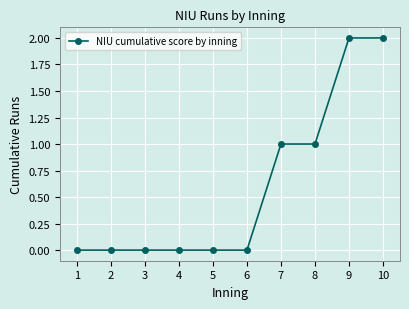

How many values are between 0 and 1?

8